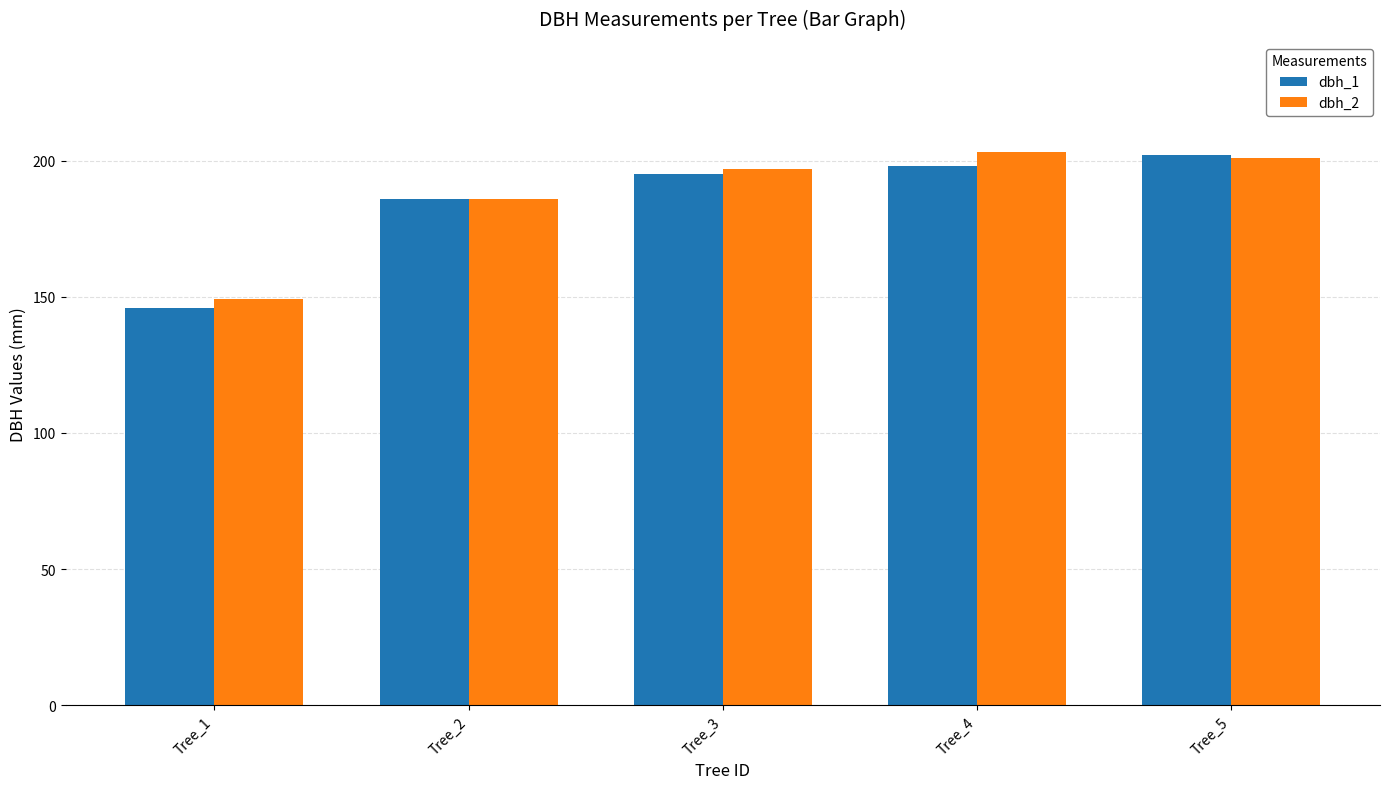

What is the minimum value for dbh_1?

146